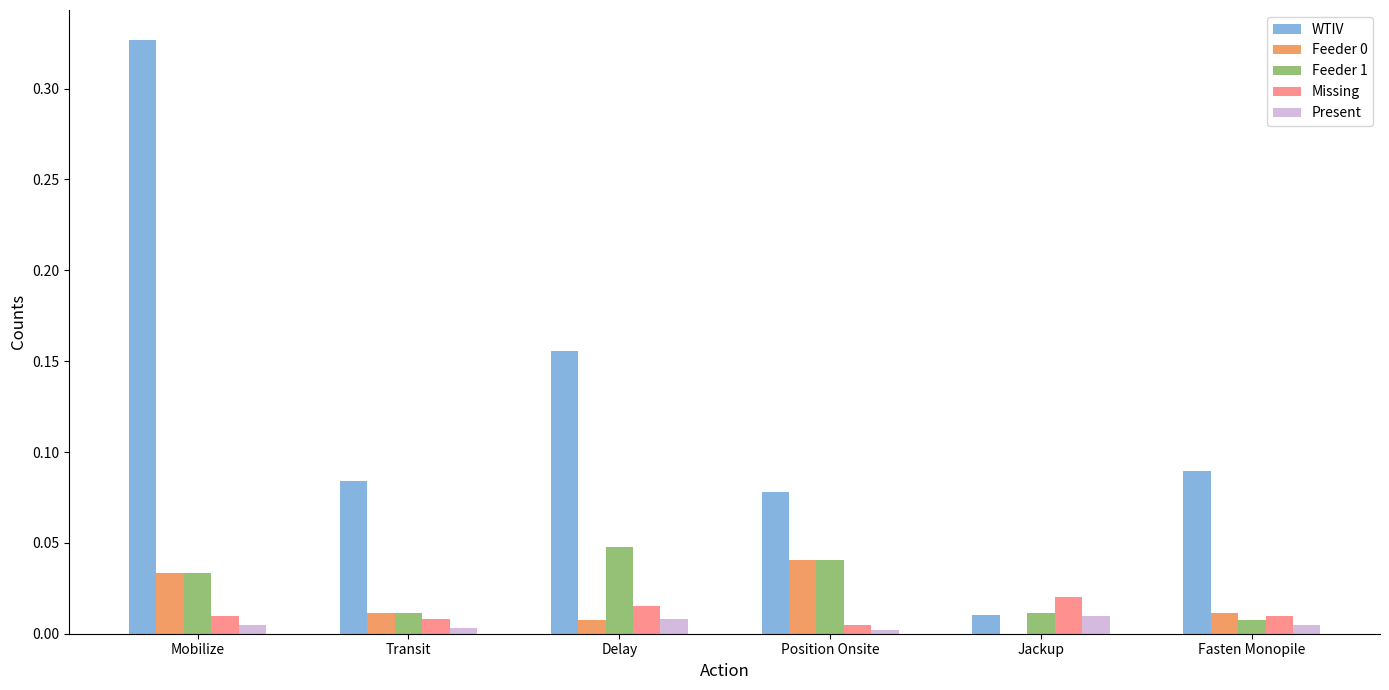

Is the value of Feeder 0 at Transit greater than the value of WTIV at Delay?

No